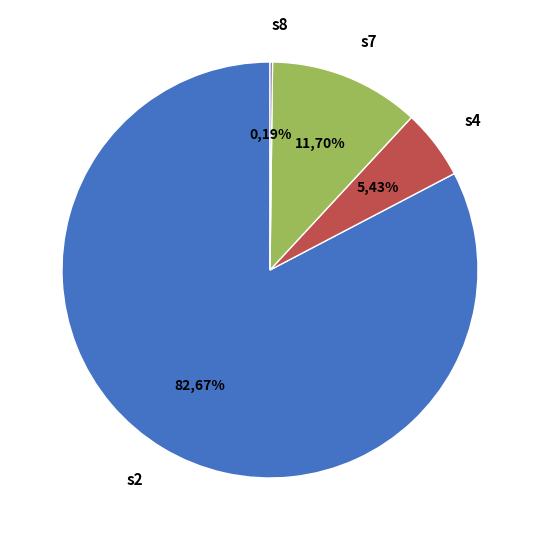

To the nearest percent, what percentage of the pie is s7?

12%